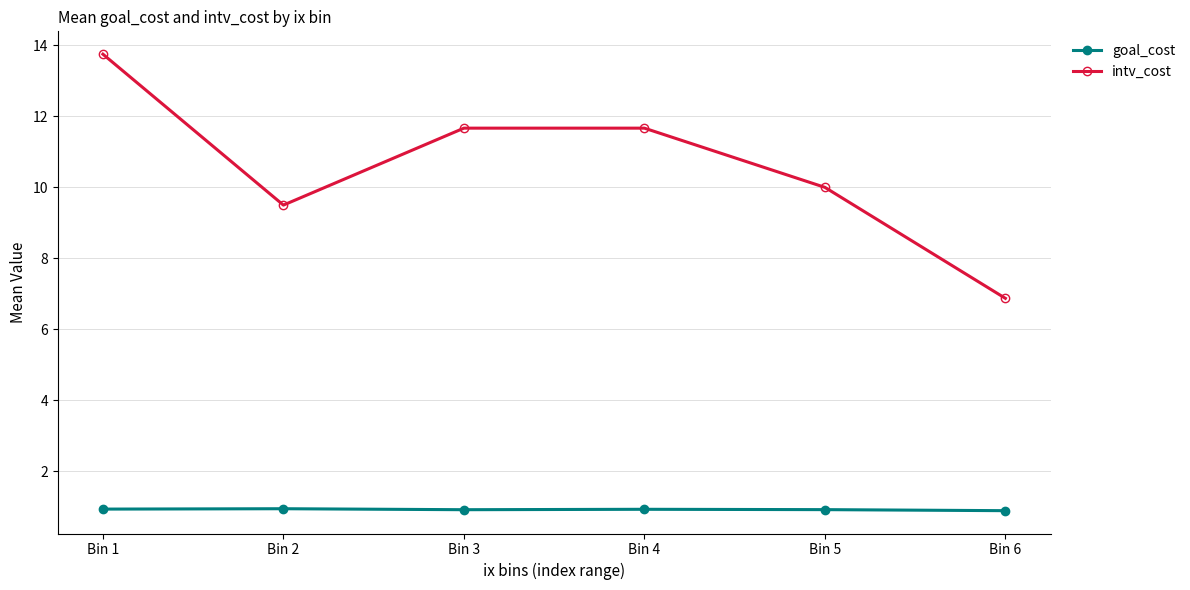

How many values in the intv_cost series exceed 11?

3